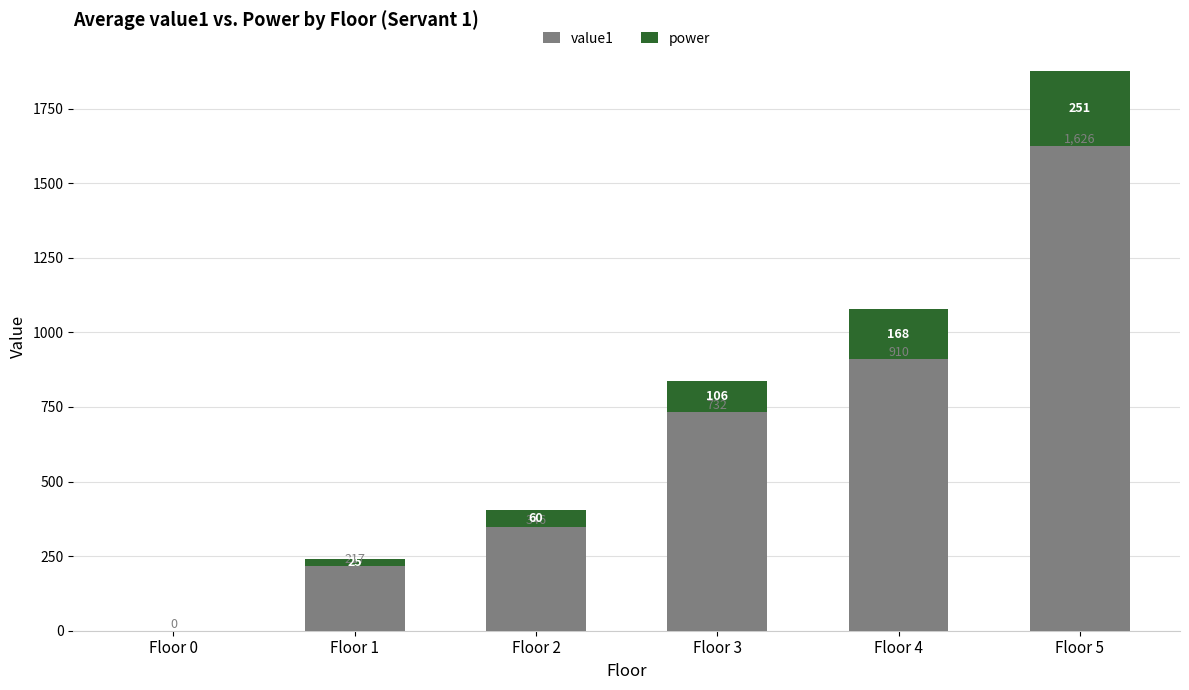

Is it true that value1 equals 1626 at Floor 5?

True